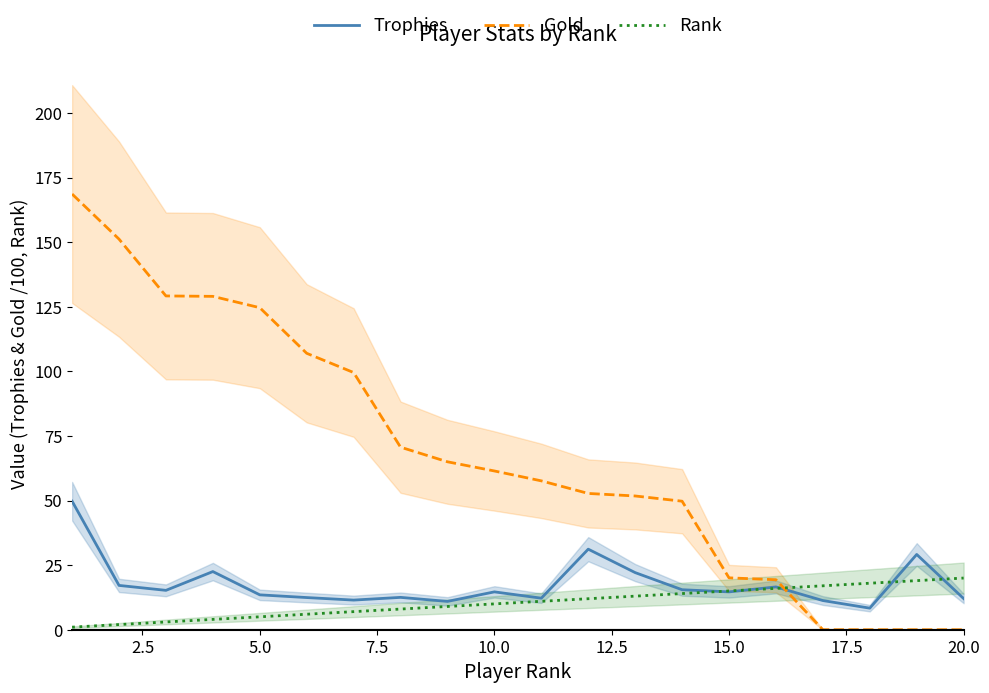

The value of Gold at 5.0 is 124.7. True or false?

True